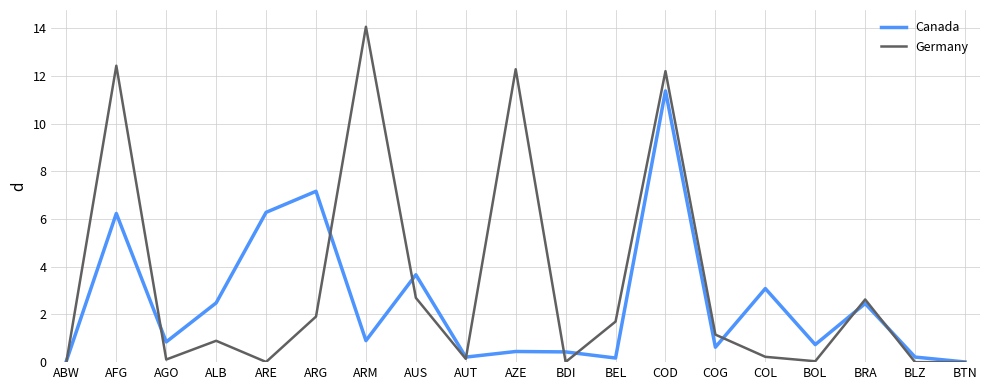

What is the difference between the maximum and minimum values in the Canada series?

11.4